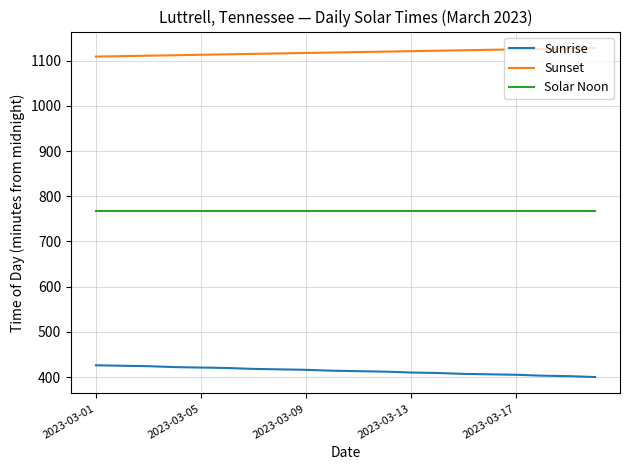

Rank the series by their maximum value, from lowest to highest.

Sunrise, Solar Noon, Sunset